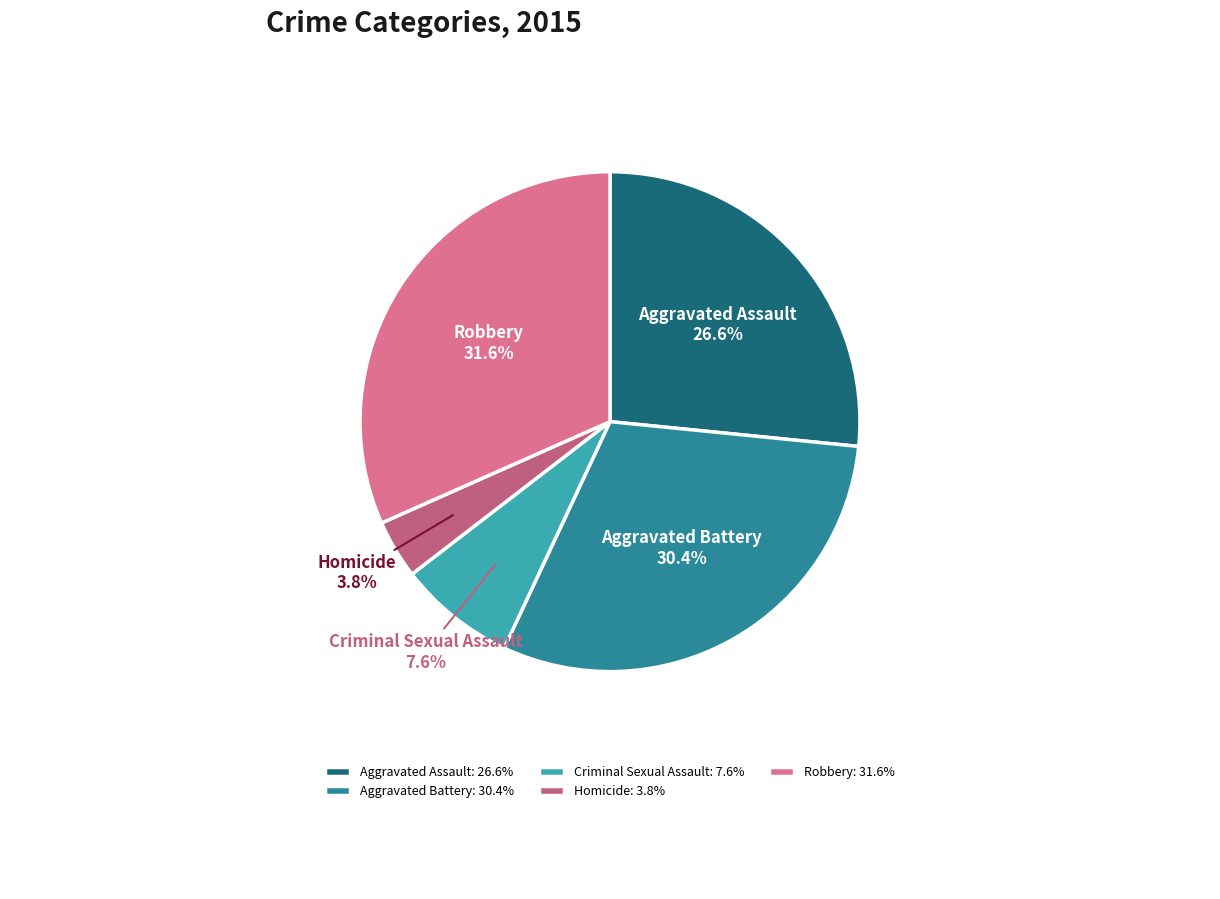

Does Homicide represent more than half of the total?

No